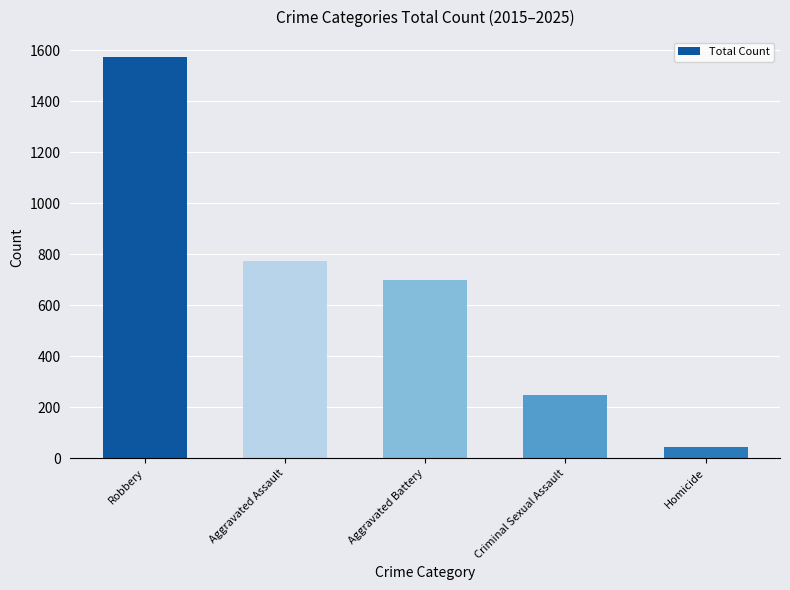

Rank the categories by value from lowest to highest.

Homicide, Criminal Sexual Assault, Aggravated Battery, Aggravated Assault, Robbery